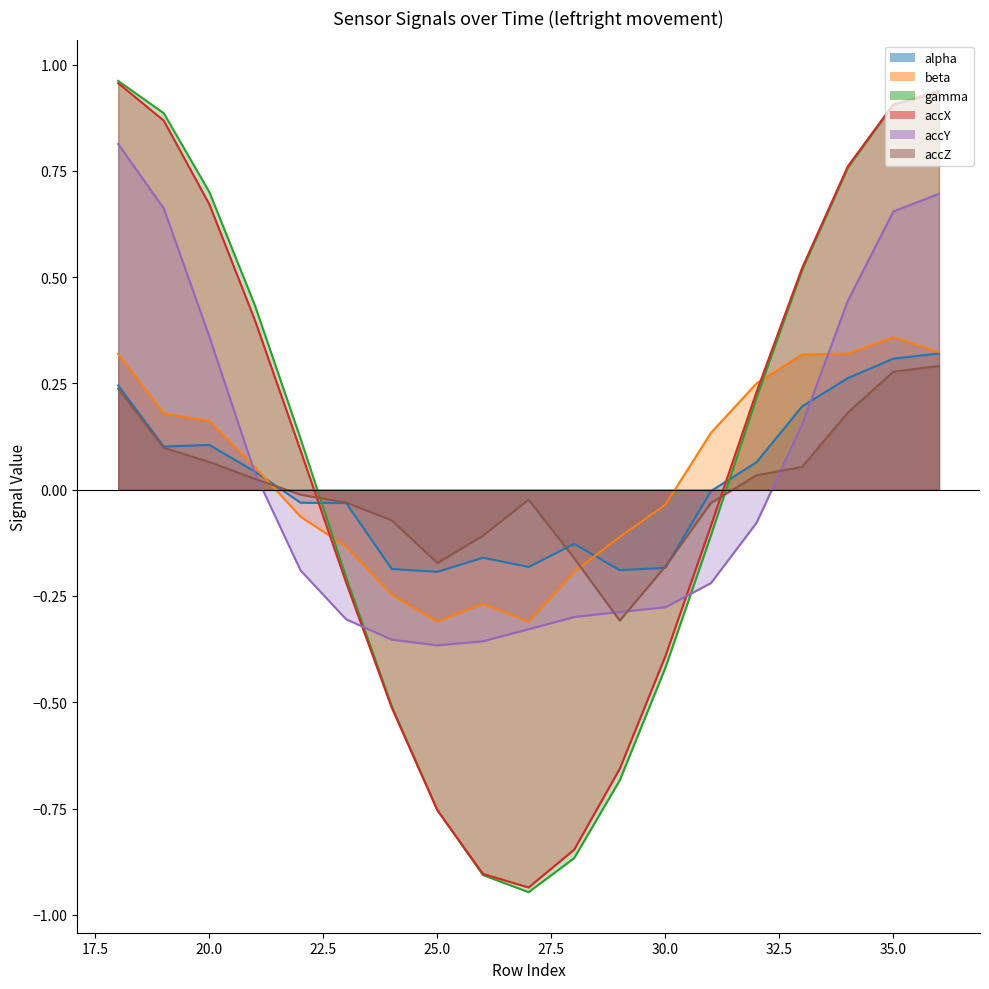

What is the sum of all alpha values?

0.4